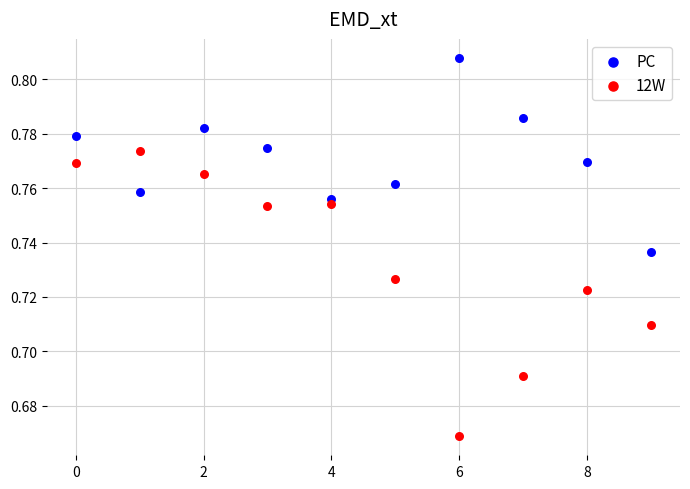

What are all the series names shown in the legend?

PC, 12W